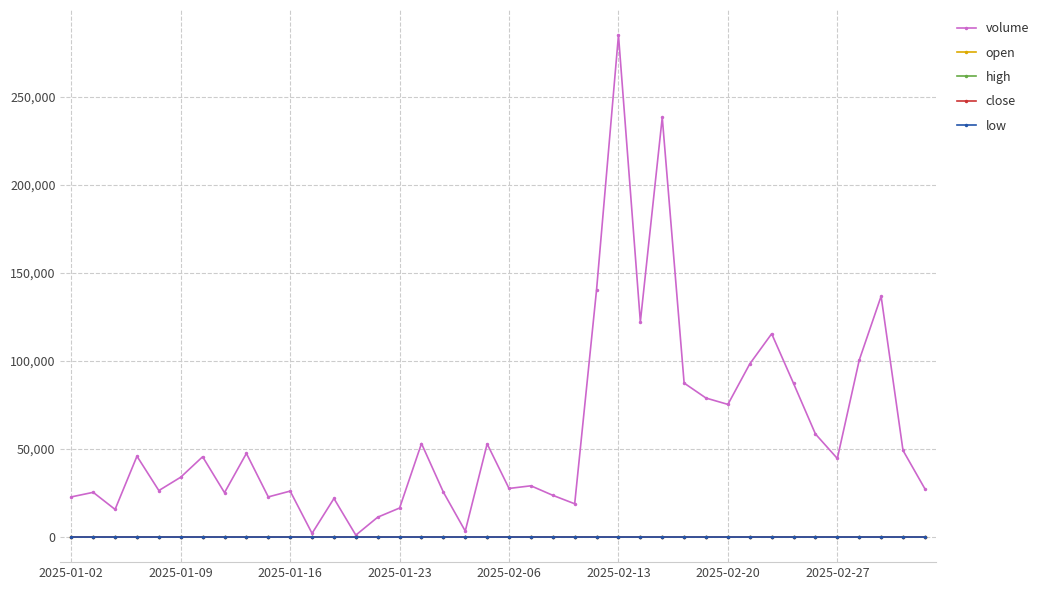

True or false: low has more than 1 interior local peaks.

True